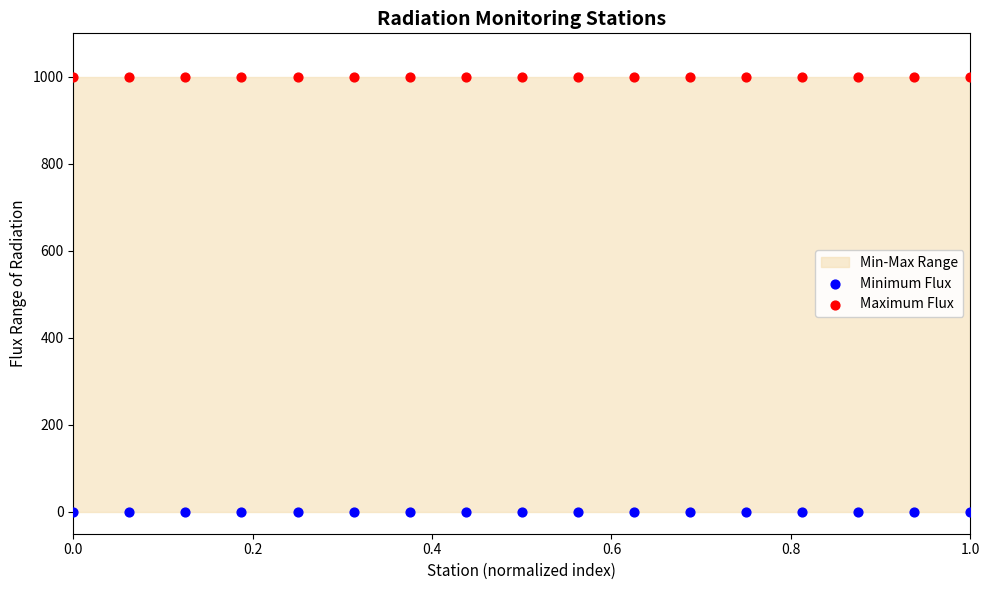

Which series contains the lowest Y value?

Minimum Flux